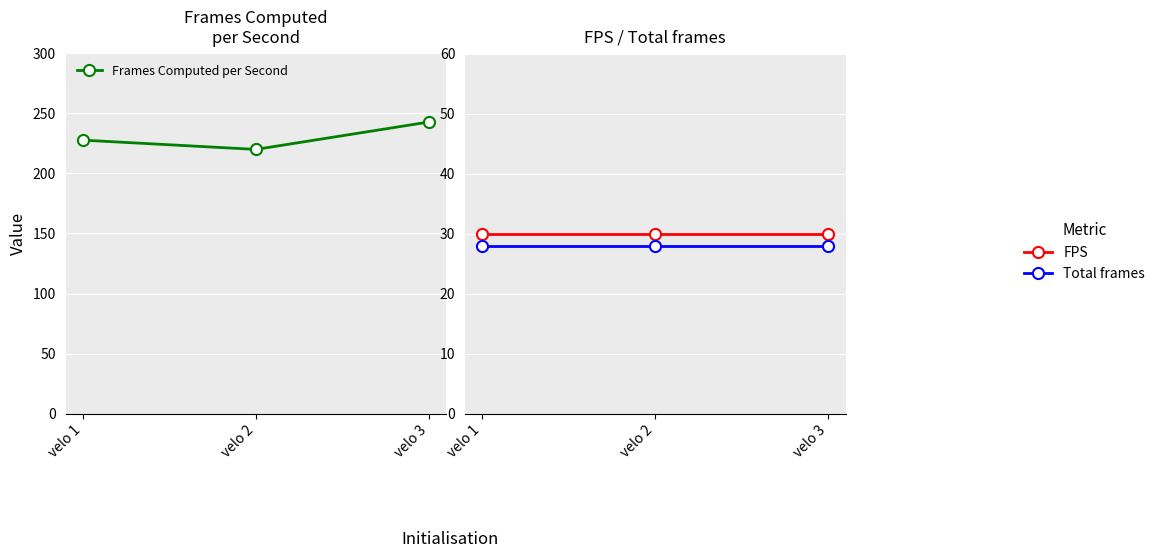

Reading left to right, extract all data points from this chart.

Frames Computed per Second: velo 1=227.8	velo 2=220.1	velo 3=242.9
FPS: velo 1=30.0	velo 2=30.0	velo 3=30.0
Total frames: velo 1=28.0	velo 2=28.0	velo 3=28.0